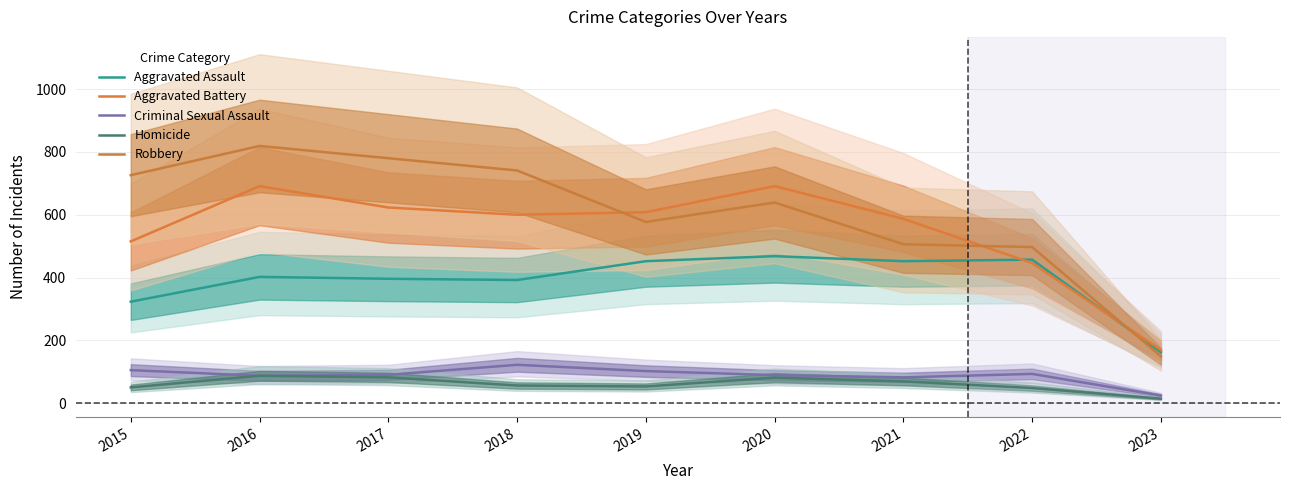

True or false: Aggravated Assault and Criminal Sexual Assault cross at least once.

False